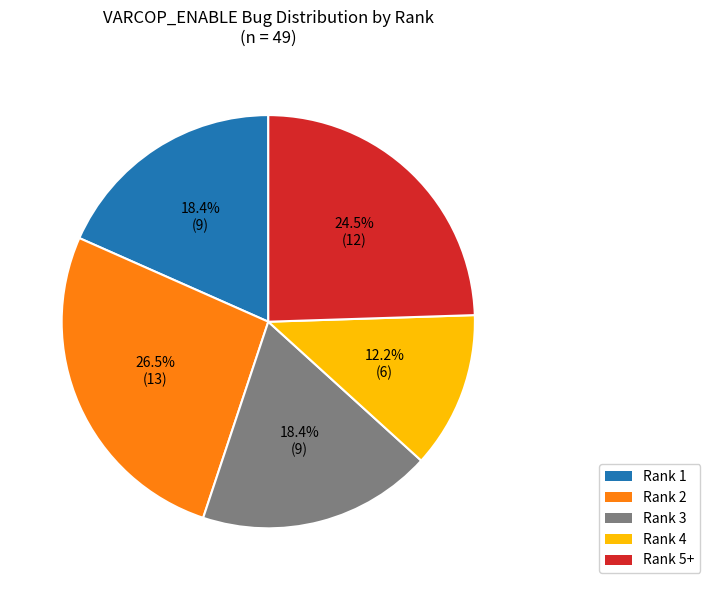

Does any single category account for the majority?

No